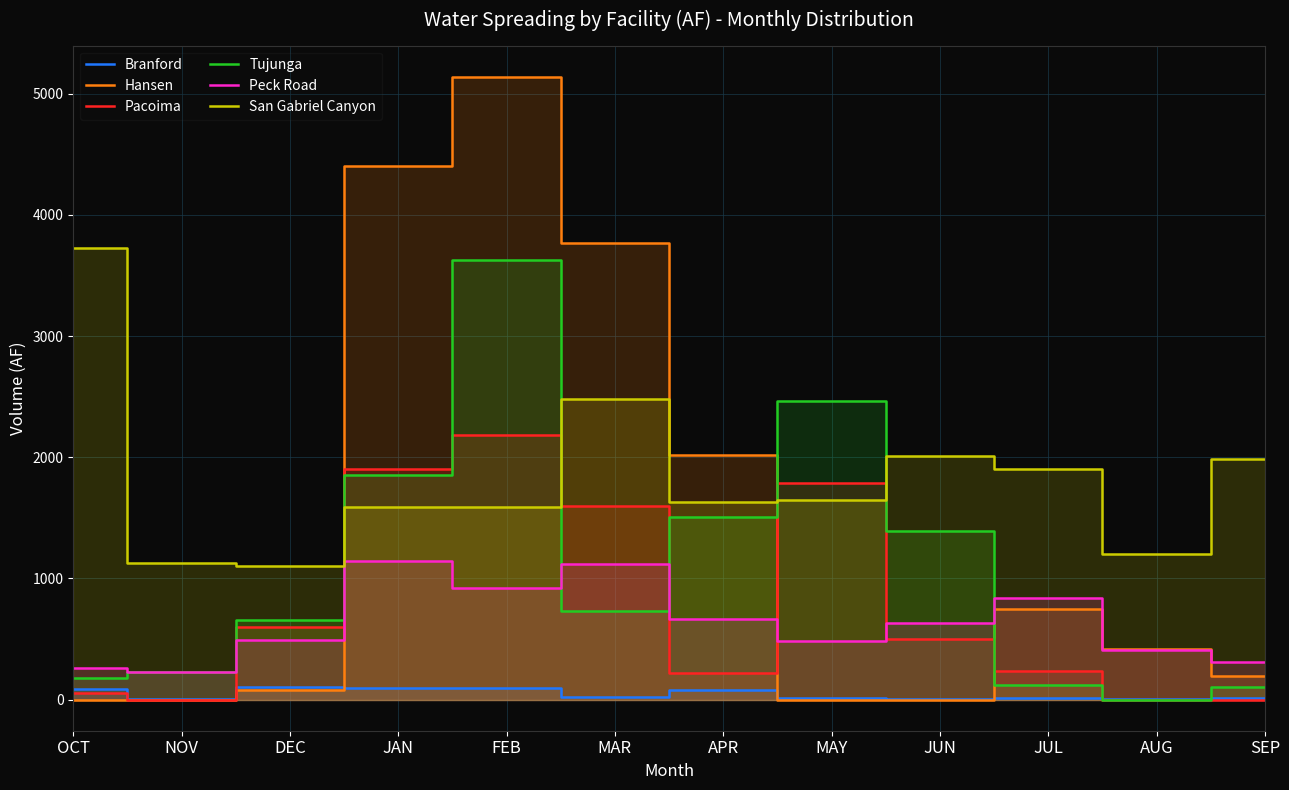

What is the sum of the San Gabriel Canyon values at OCT and DEC?

4830